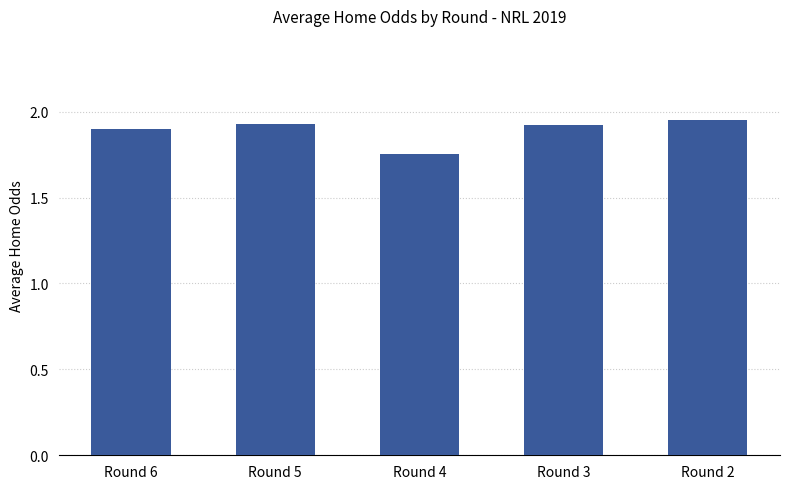

The chart shows a value of 1.9 at Round 6. True or false?

True